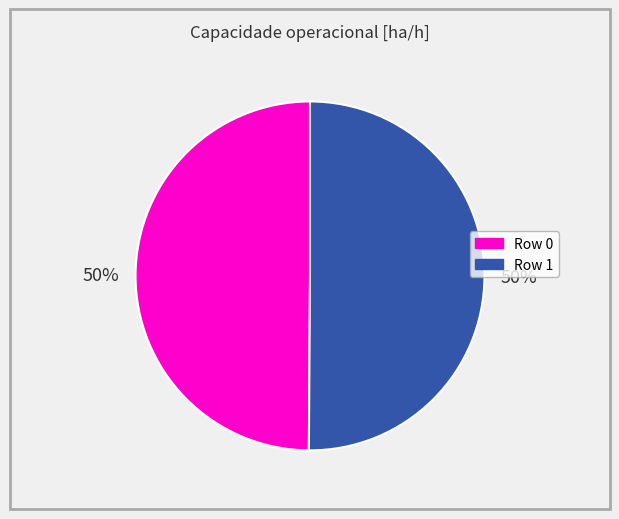

The Row 0 slice represents 50% of the pie. True or false?

True